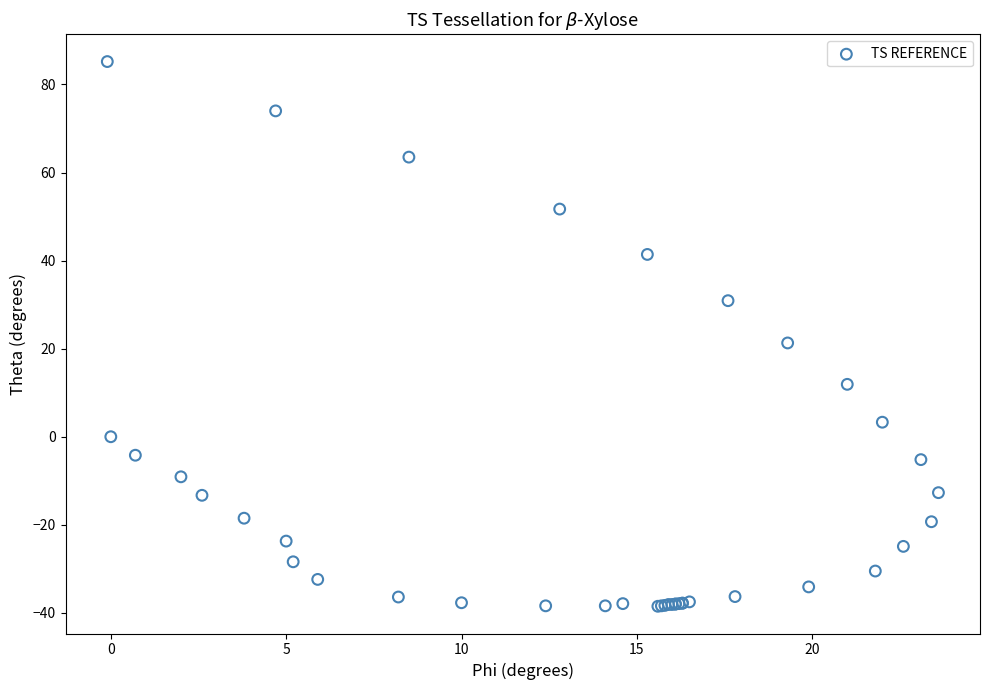

What Y value in the scatter plot is closest to 23?

21.3